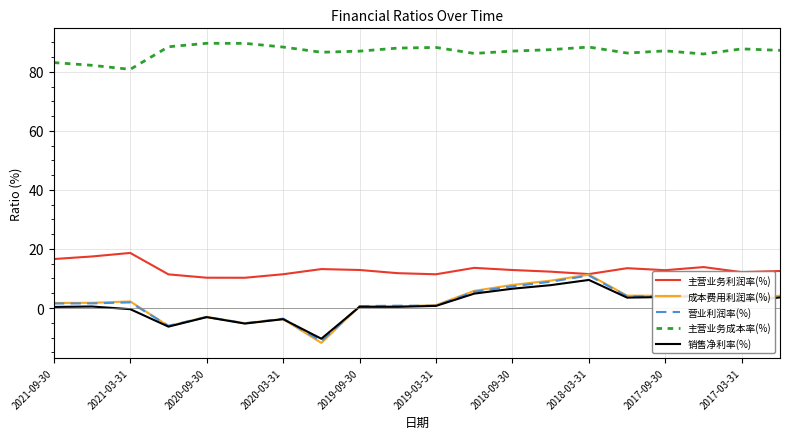

What are all the series names shown in the legend?

主营业务利润率(%), 成本费用利润率(%), 营业利润率(%), 主营业务成本率(%), 销售净利率(%)